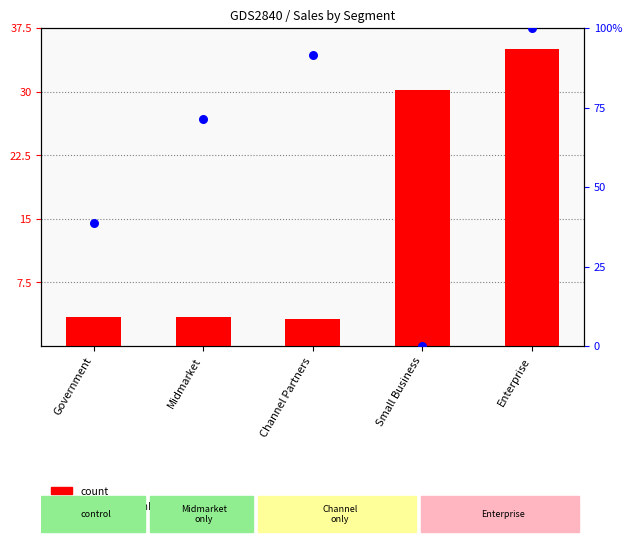

Which series has the largest total across all categories?

percentile rank within the sample